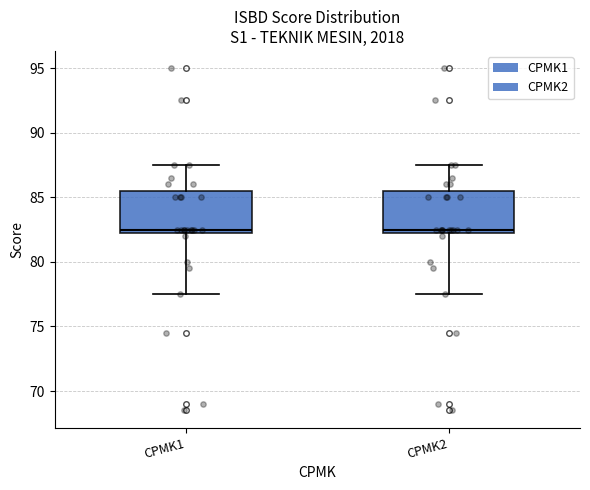

Where does the upper whisker of the box for CPMK1 end on the y-axis? The values are not printed on the chart, so give them approximately, as read against the axis.

87.5